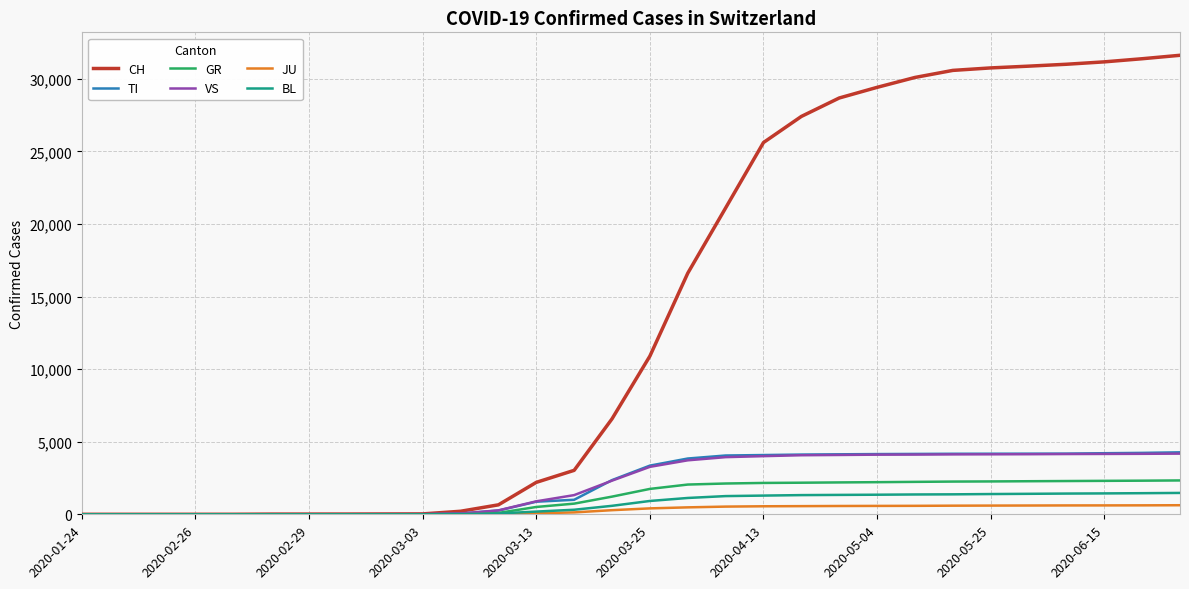

What is the maximum value shown in the chart?

31616